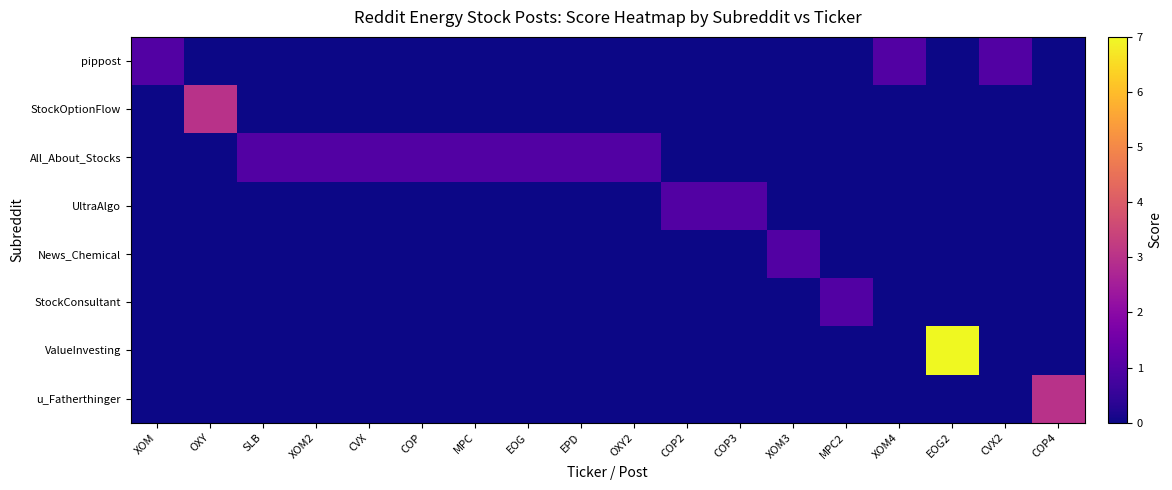

What is the greatest value displayed?

7